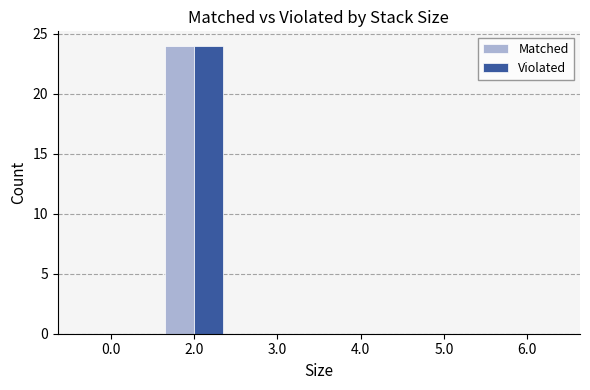

Are the bars grouped side by side (vs. stacked)?

Yes